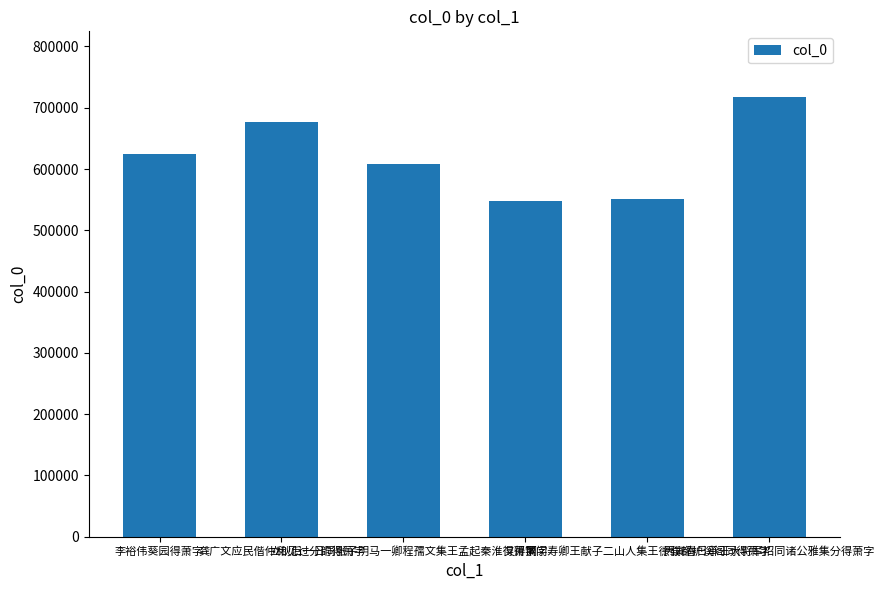

True or false: the data shows 548561 at 又得萧字.

True